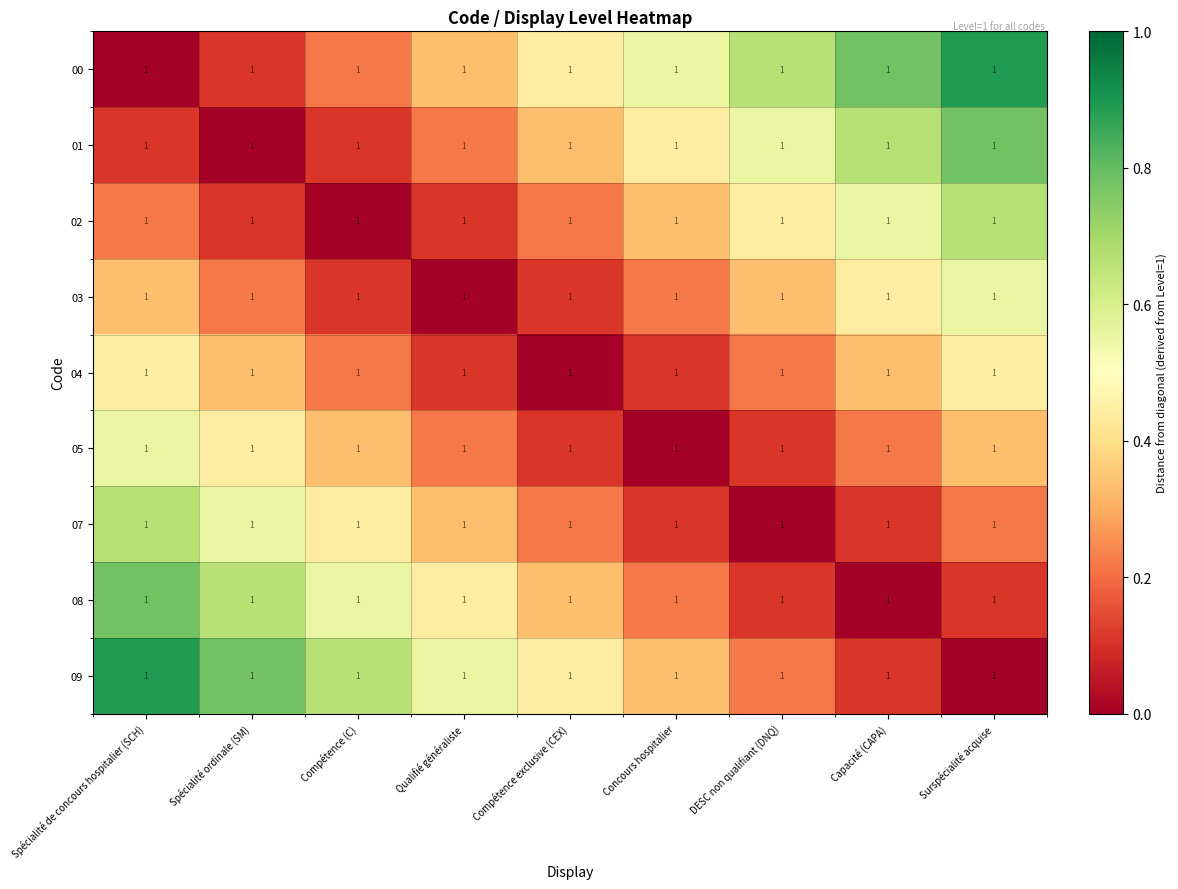

Between Compétence exclusive (CEX) and Compétence (C), which is larger?

Compétence exclusive (CEX)